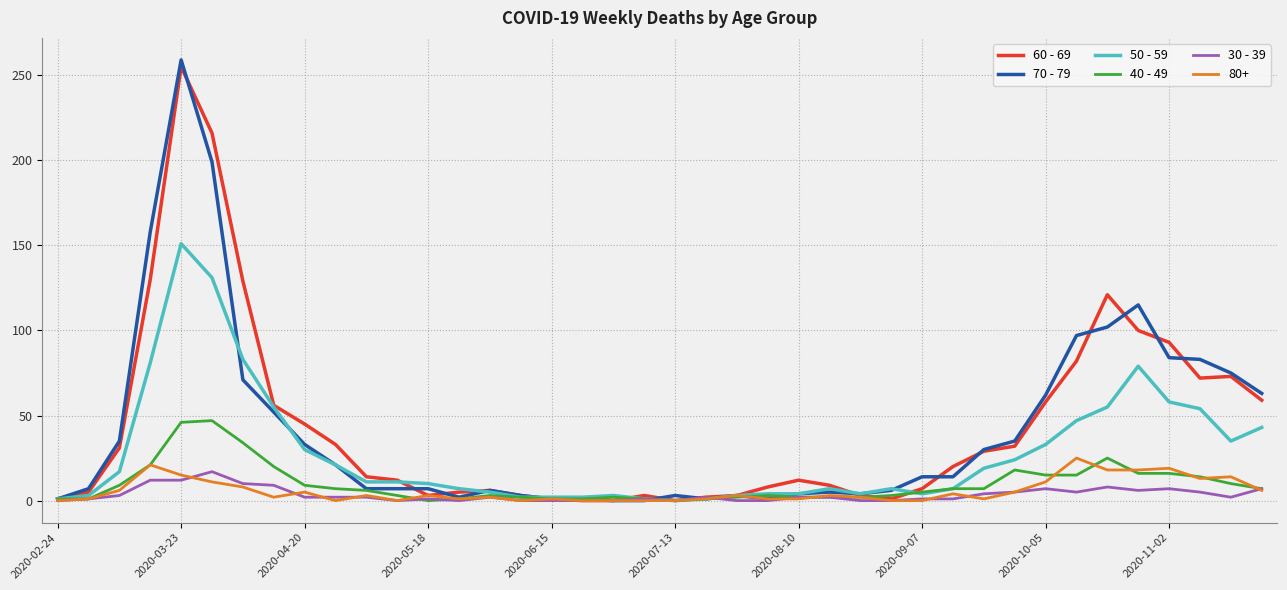

What is the difference between the maximum and minimum values in the 30 - 39 series?

17